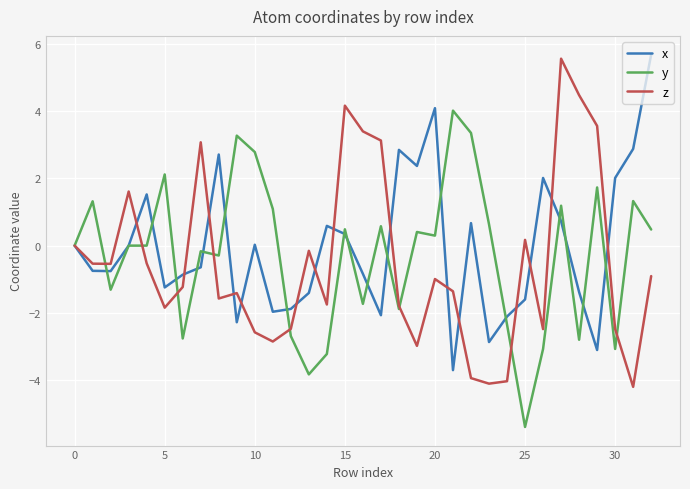

What is the smallest value displayed?

-5.4